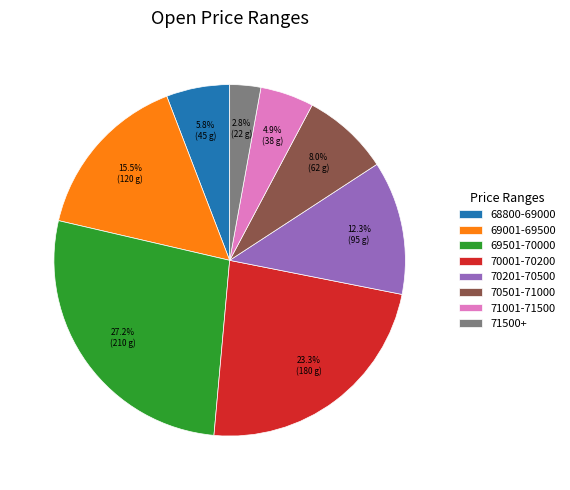

Count the number of slices in the pie.

8